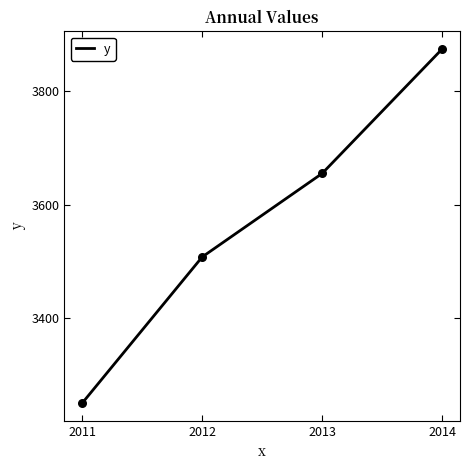

Between 2012 and 2013, which is larger?

2013